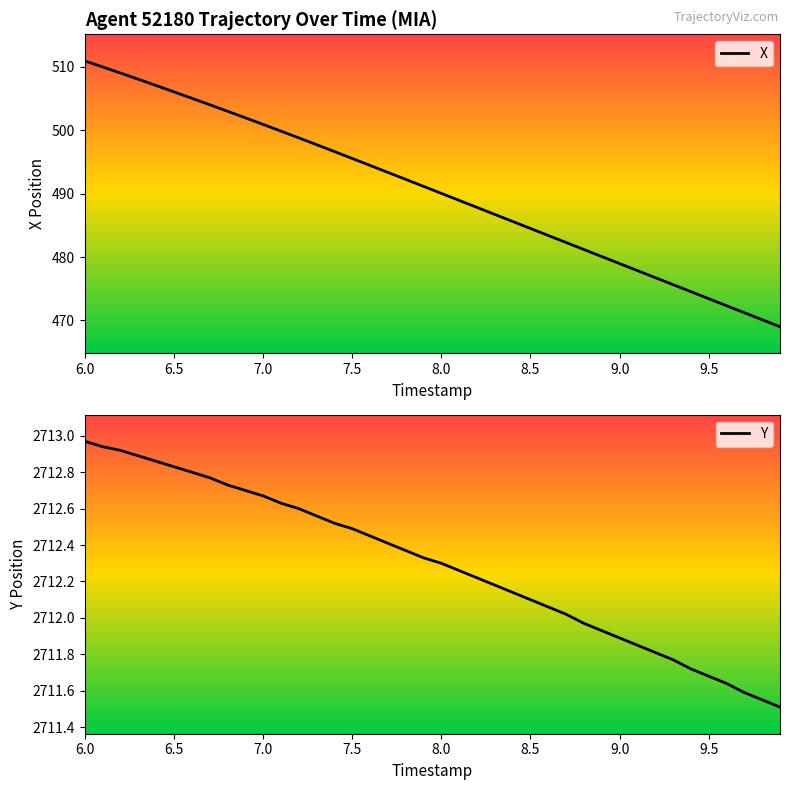

What is the lowest value of the X series?

469.0